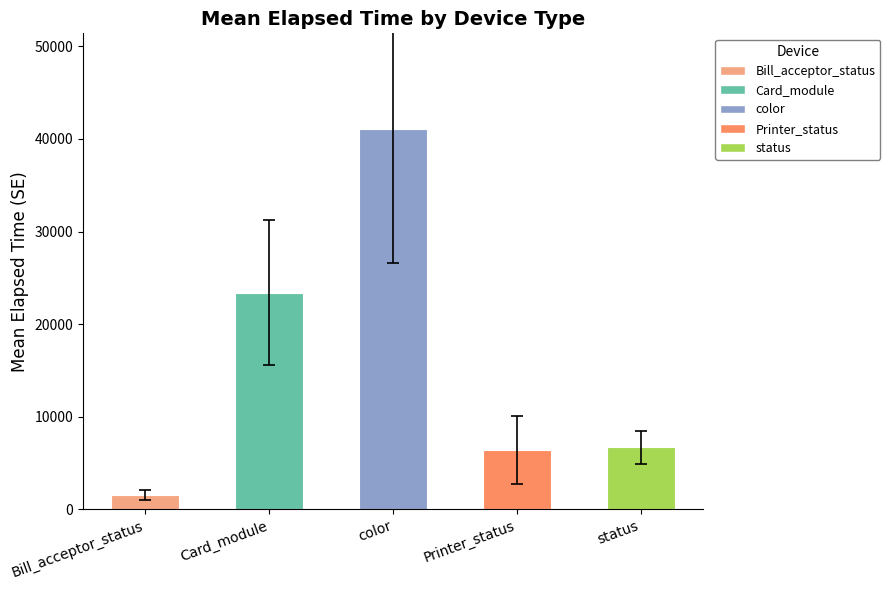

What is the difference between the maximum and second lowest values?

34702.4